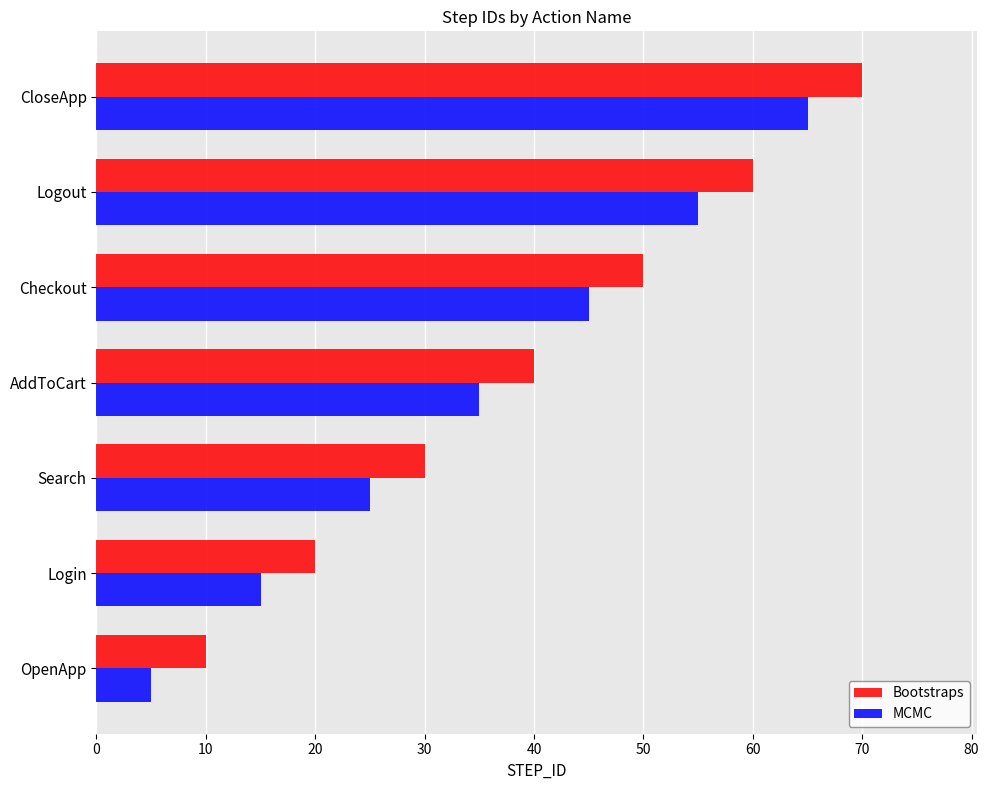

List the series in order of their peak value, lowest first.

MCMC, Bootstraps